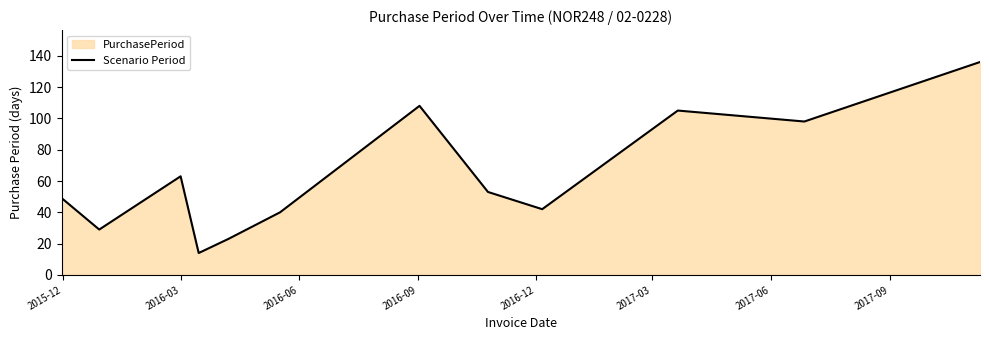

What is the maximum value shown in the chart?

136